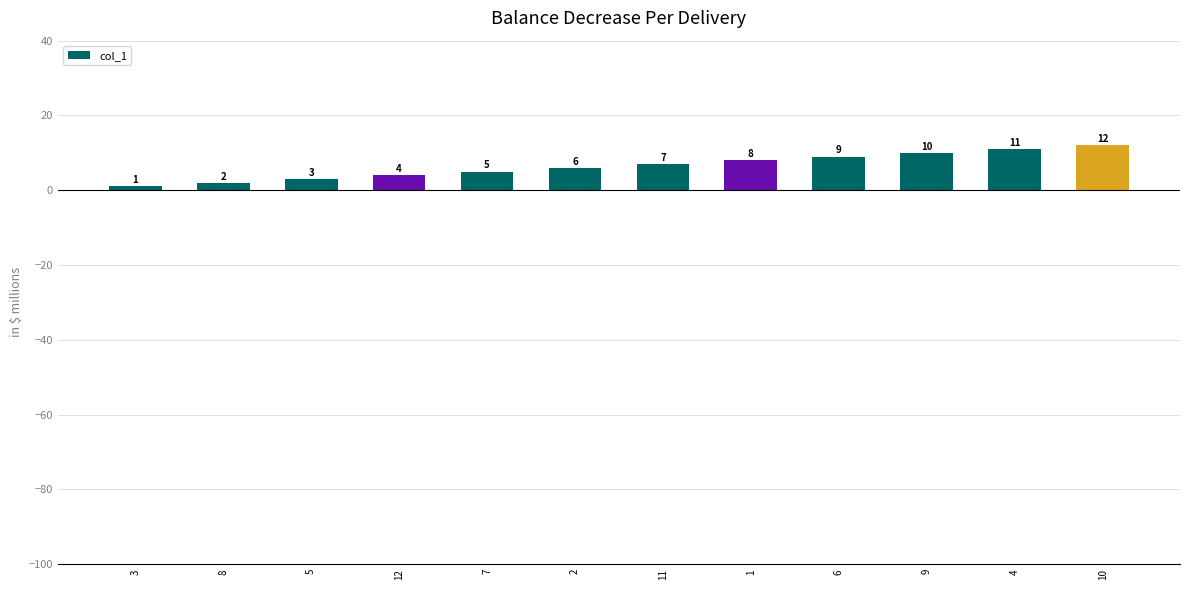

What position from the left is 4?

11